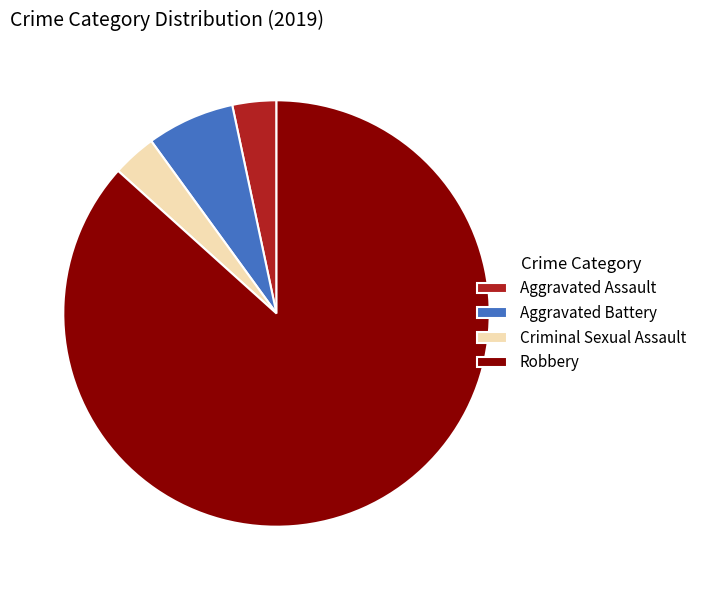

How many slices are in this pie chart?

4